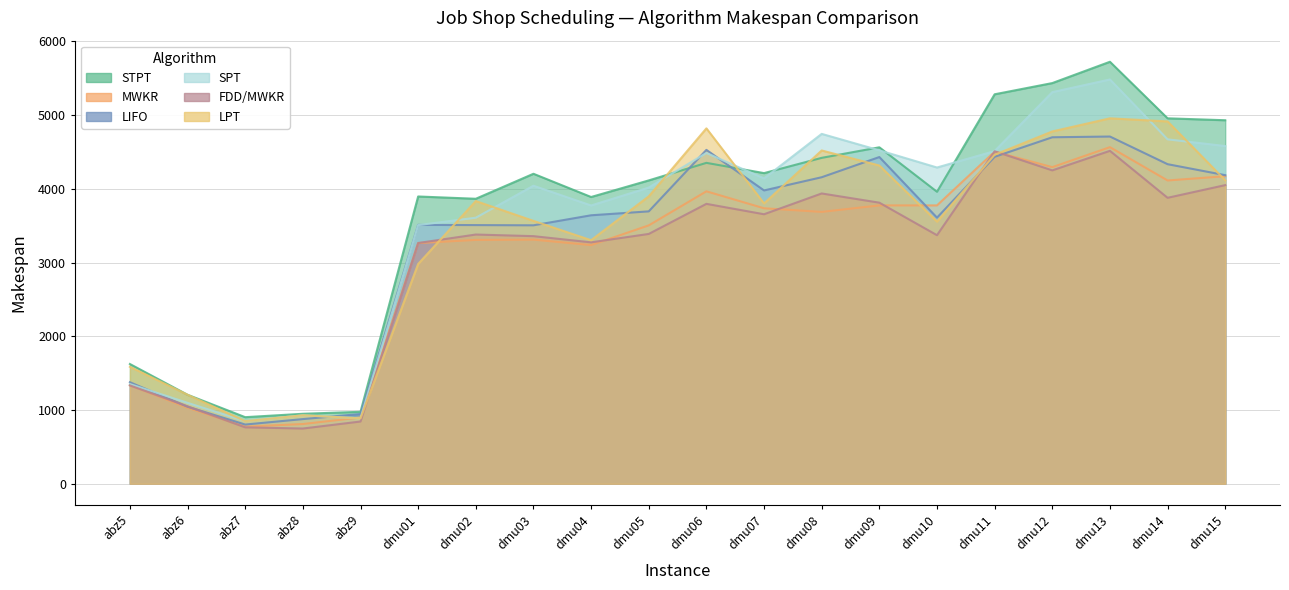

Is the value of SPT at abz8 greater than the value of LIFO at dmu10?

No